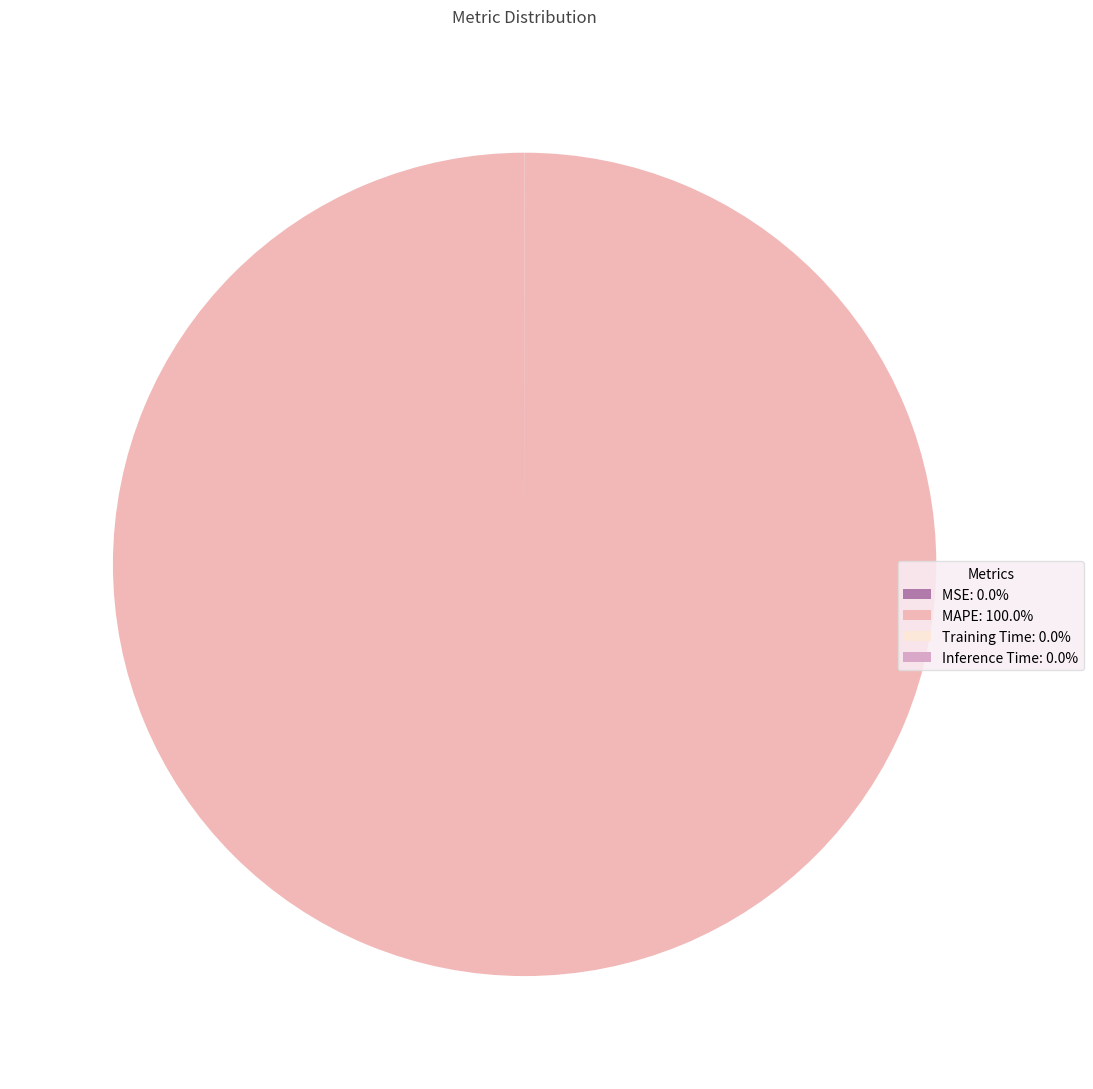

Rank the categories by value from highest to lowest.

MAPE, Training Time, Inference Time, MSE